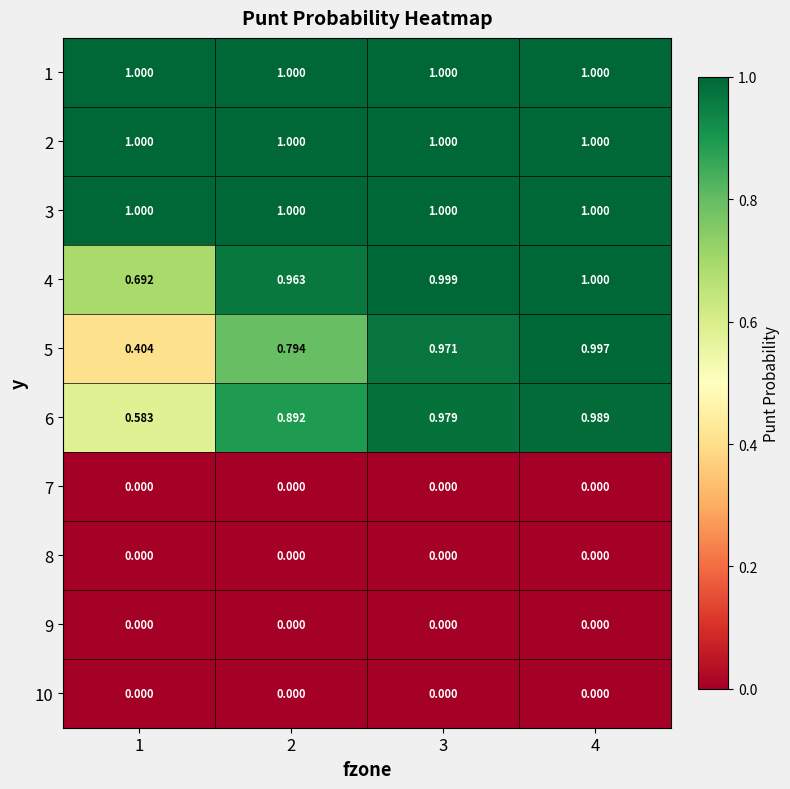

Is the value of 4 at 1 greater than the value of 6 at 3?

No